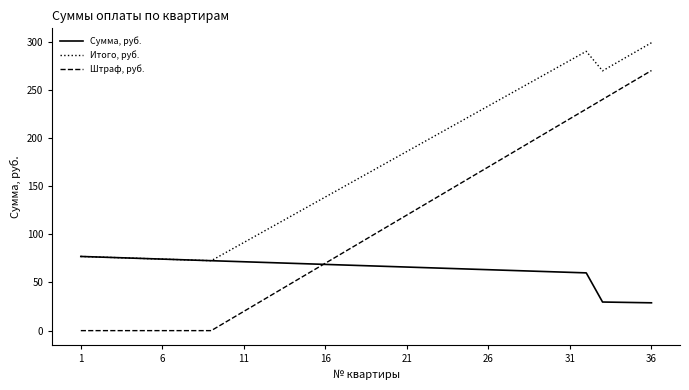

List the series in order of their peak value, highest first.

Итого, руб., Штраф, руб., Сумма, руб.